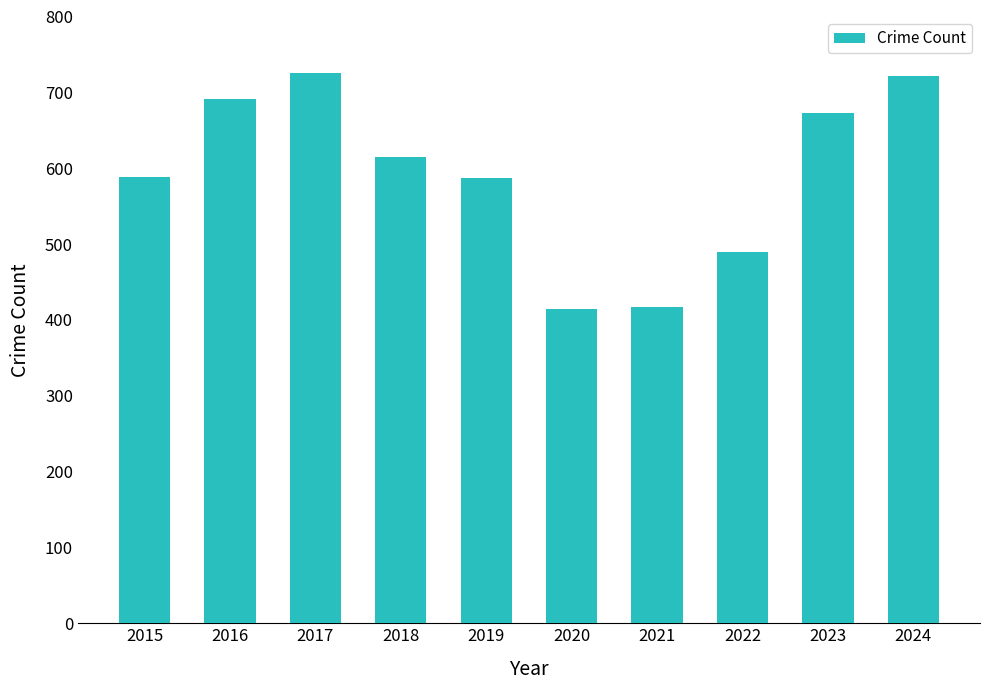

How many distinct data groups are displayed?

1